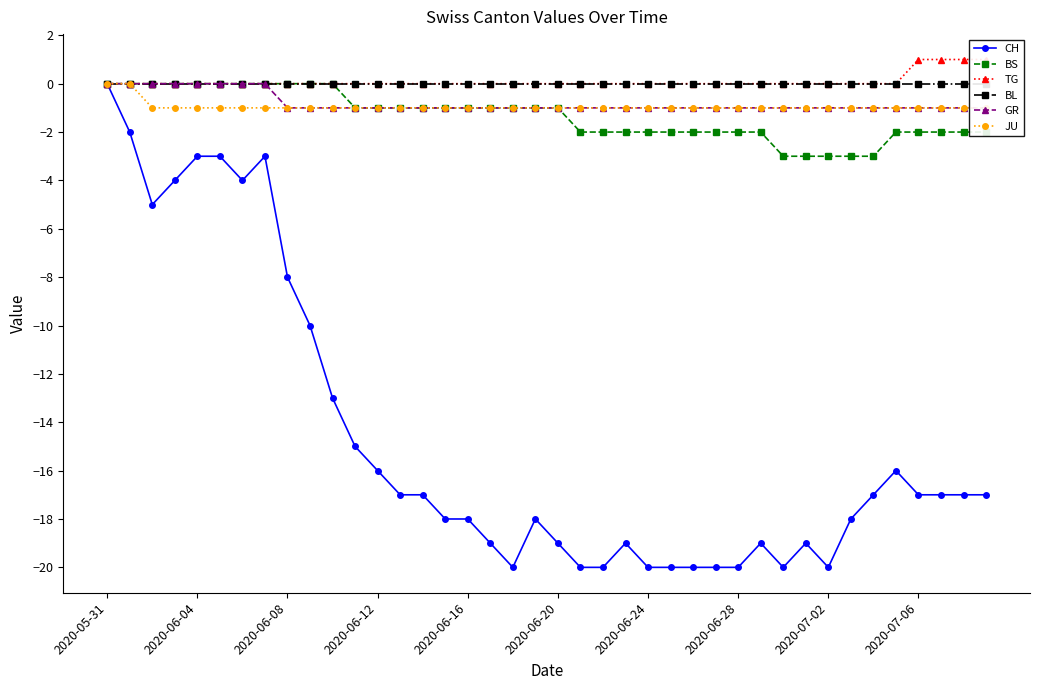

True or false: GR has more than 0 points higher than both neighbors.

False